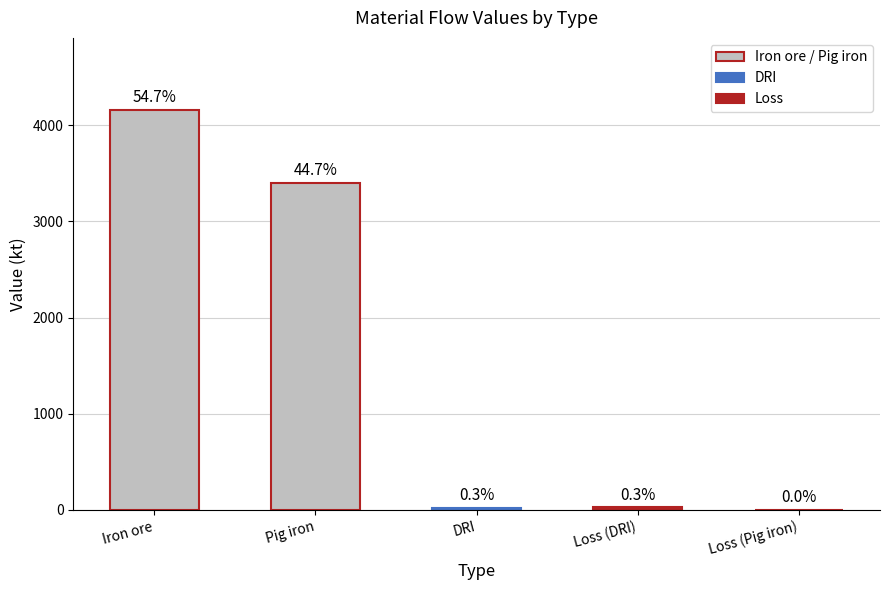

Does the chart contain stacked bars?

No